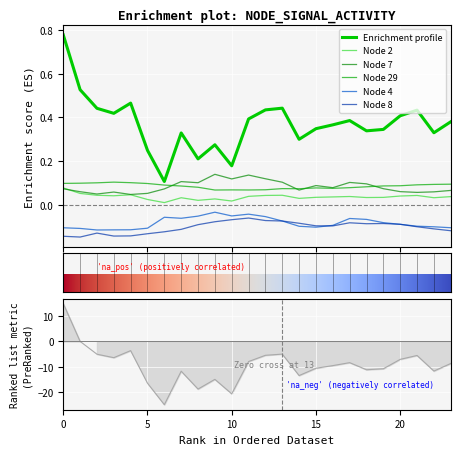

Between 15 and 17, which is larger?

17